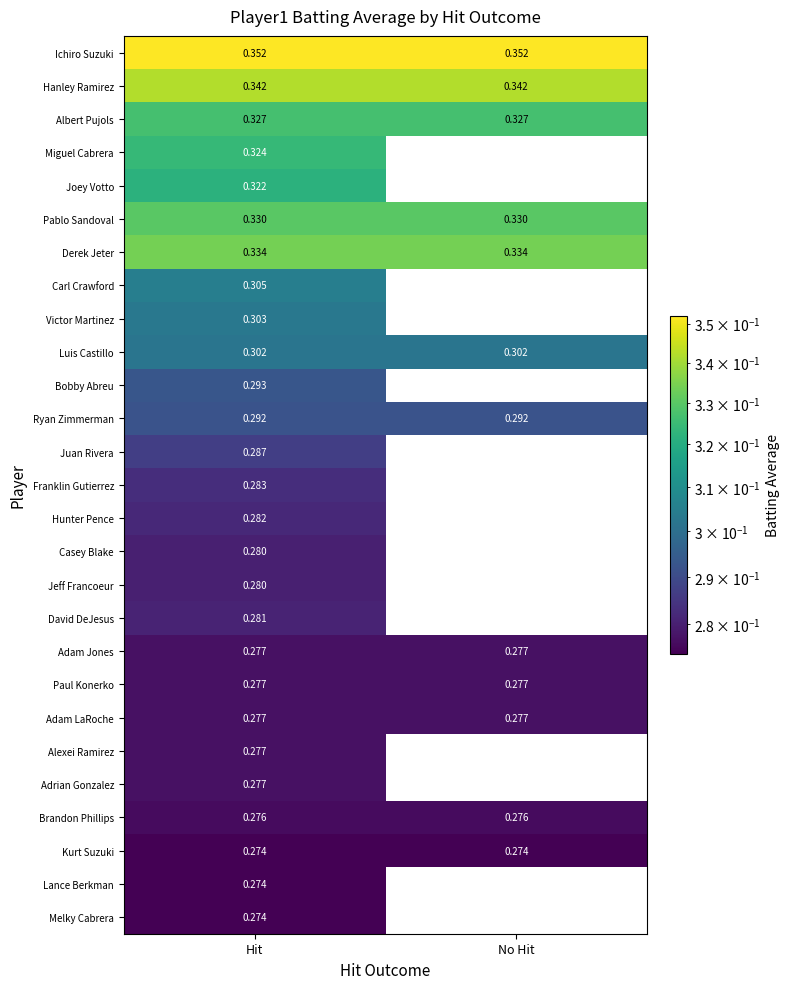

Between Hit and No Hit, which is larger?

Hit